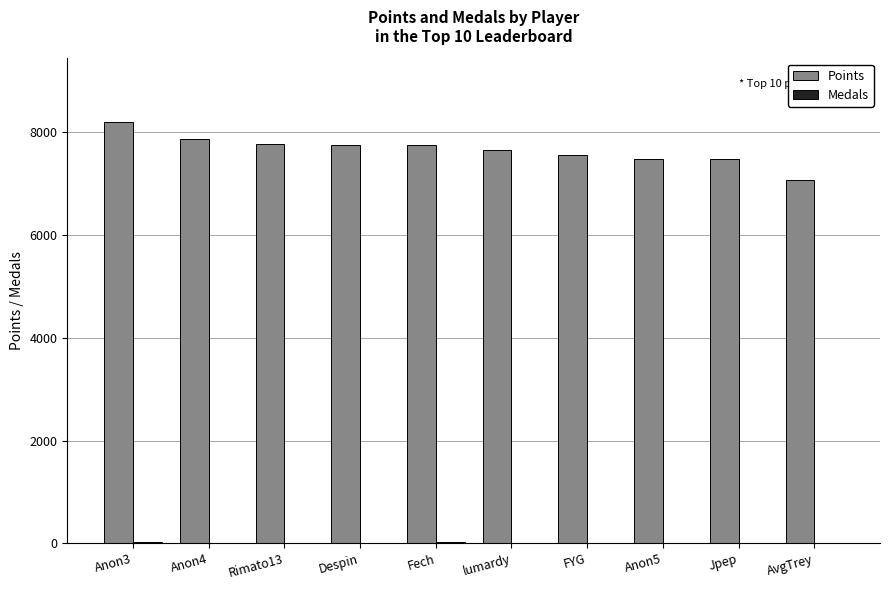

Is it true that Points equals 7879 at Anon4?

True